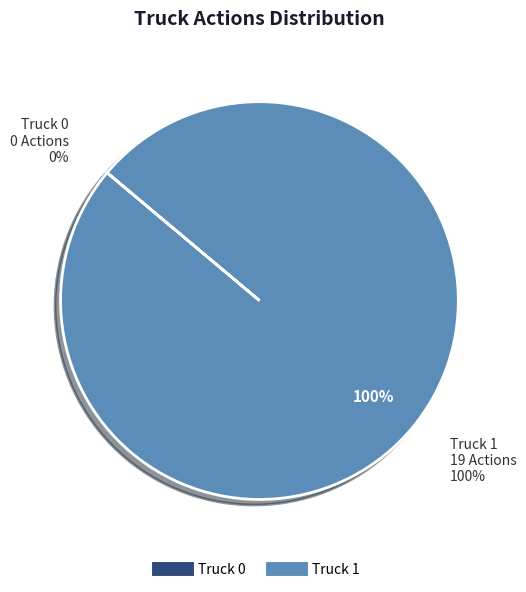

Rank the categories by value from highest to lowest.

Truck 1, Truck 0